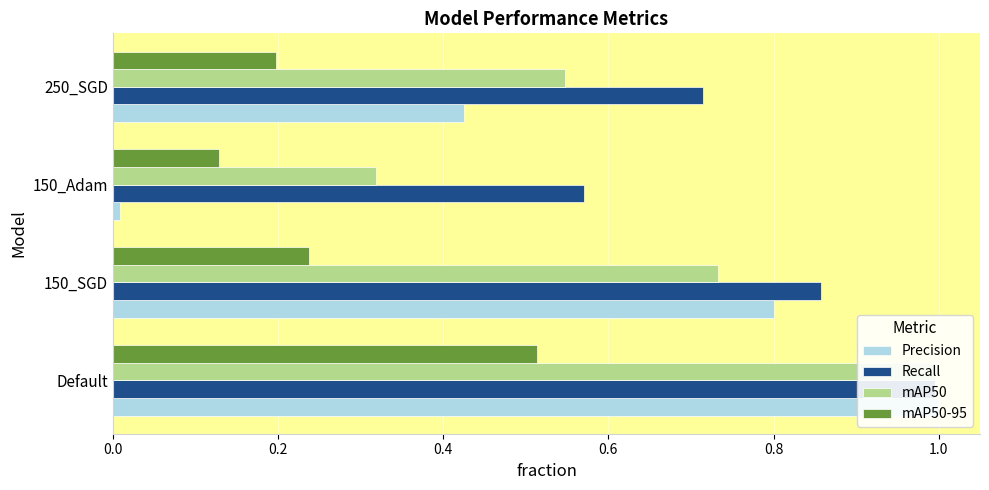

What is the greatest value displayed?

1.0